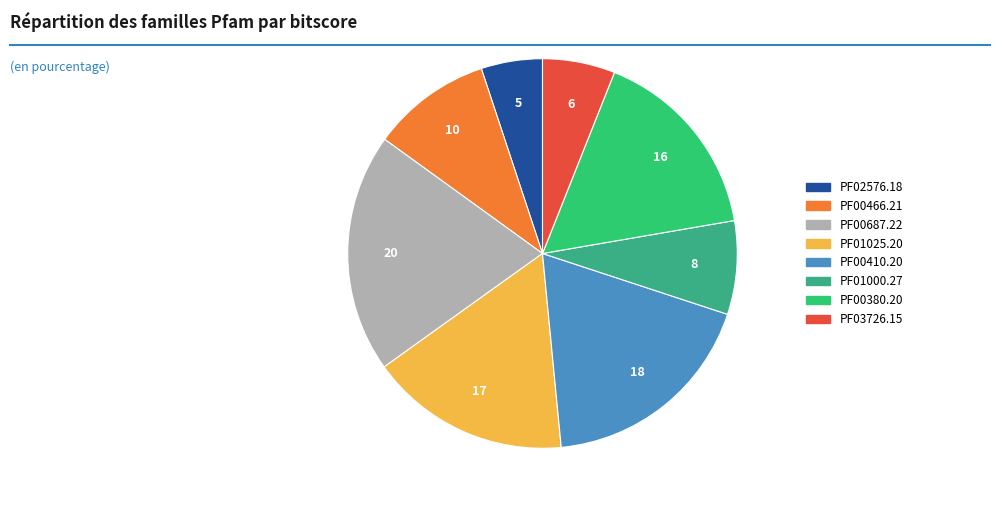

How many slices are in this pie chart?

8